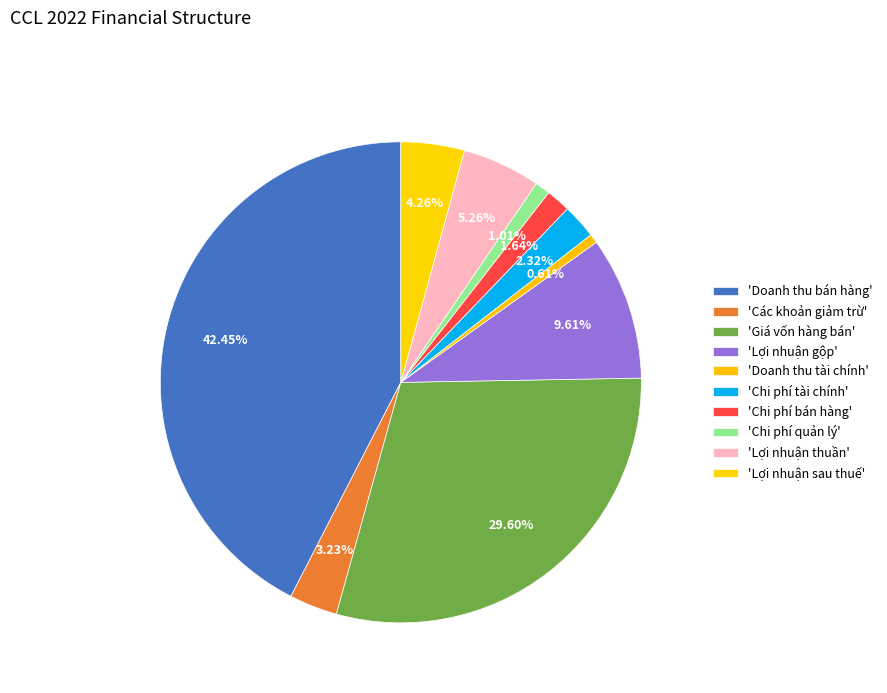

How many slices are in this pie chart?

10